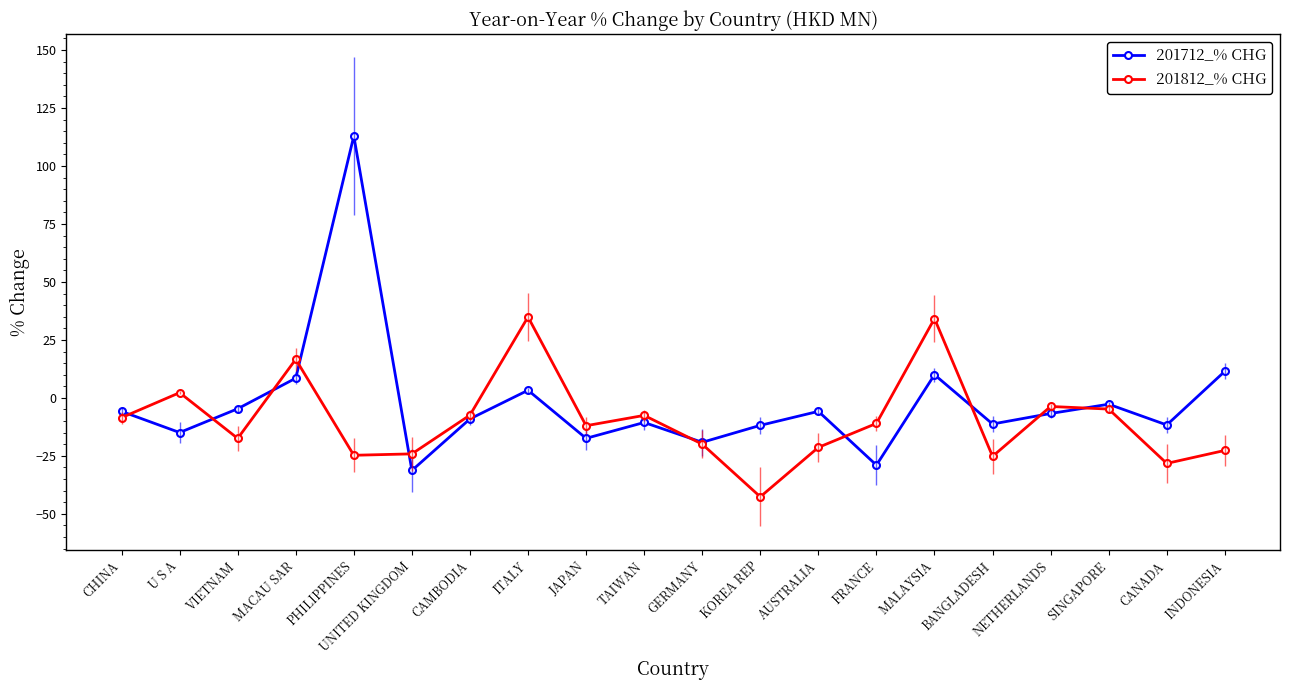

What is the average value of the 201812_% CHG series?

-9.7